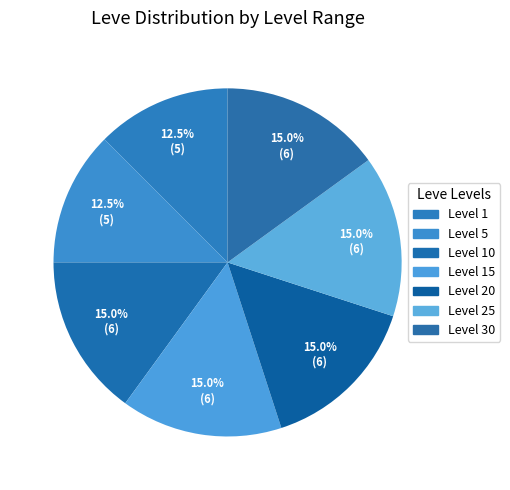

What is the largest slice in the pie chart?

Level 30